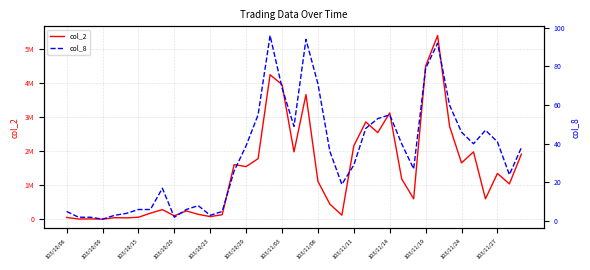

How many values in the col_8 series are below 36?

19